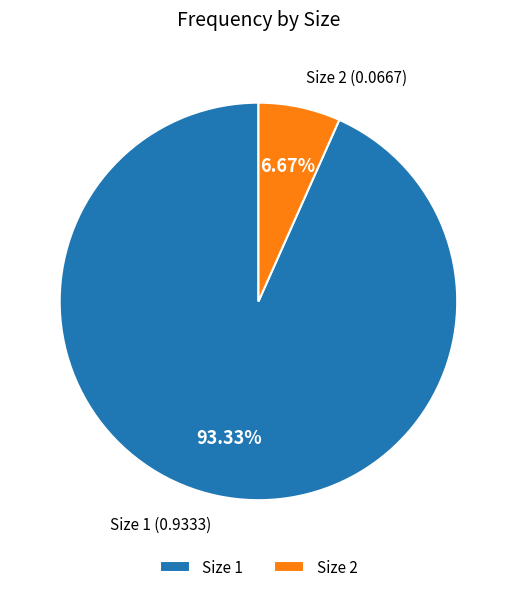

Which has a higher value, Size 1 or Size 2?

Size 1